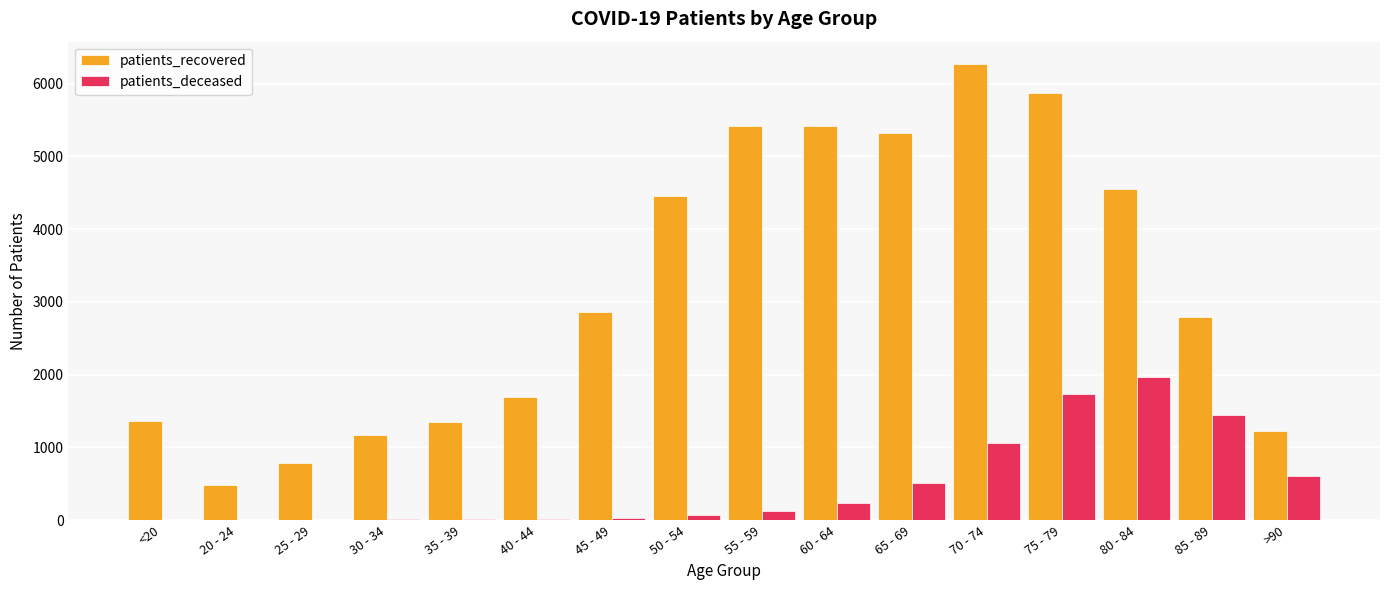

Count the number of data series in this chart.

2